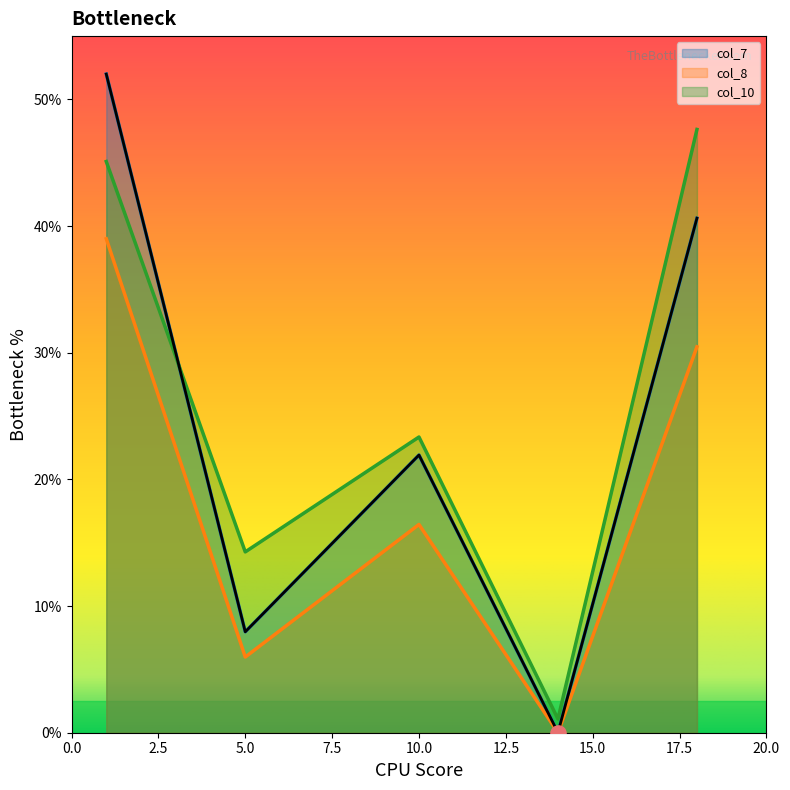

Which series contains the lowest Y value?

col_8